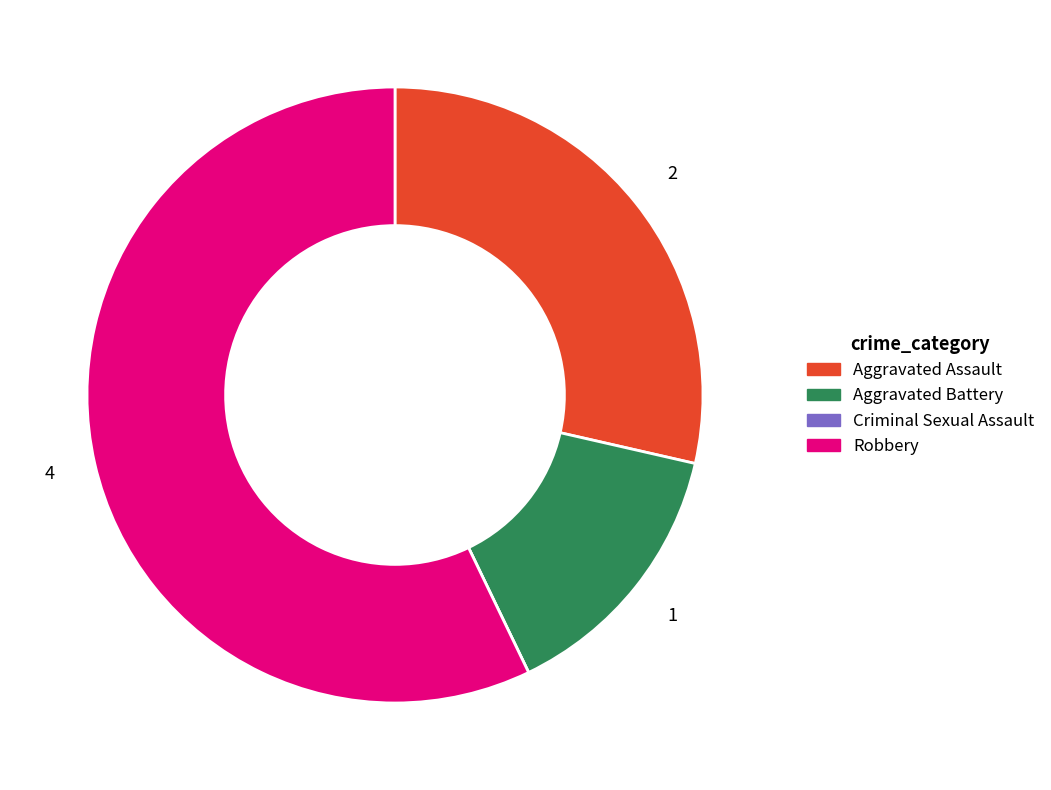

Does Robbery account for over 50% of the chart?

Yes